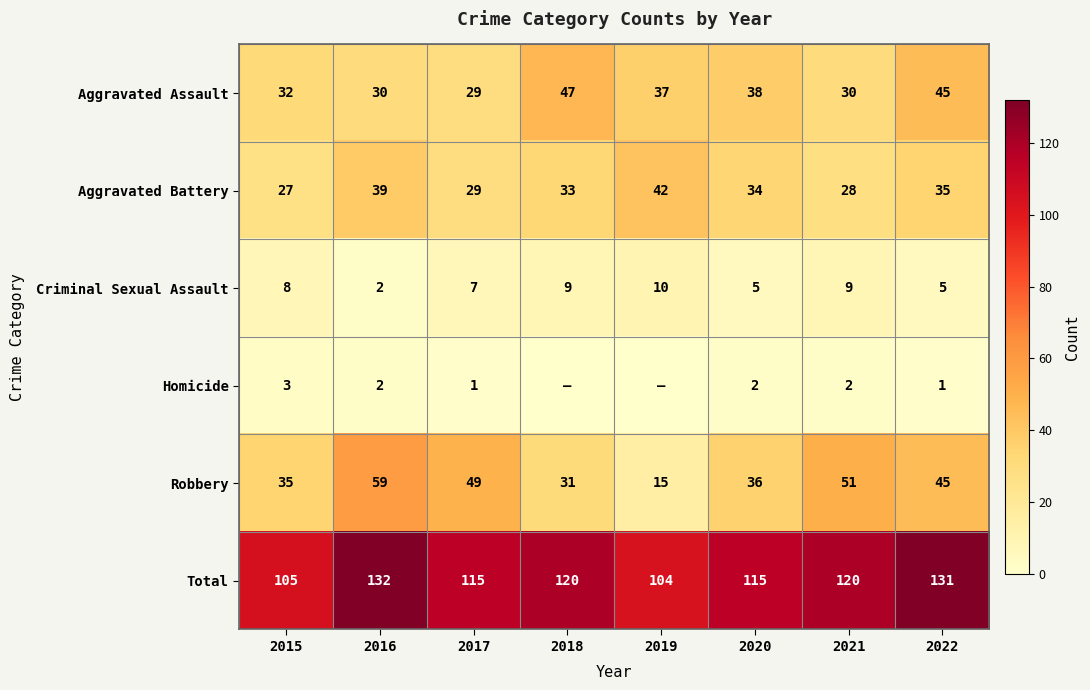

Is it true that Aggravated Assault equals 65 at 2020?

False